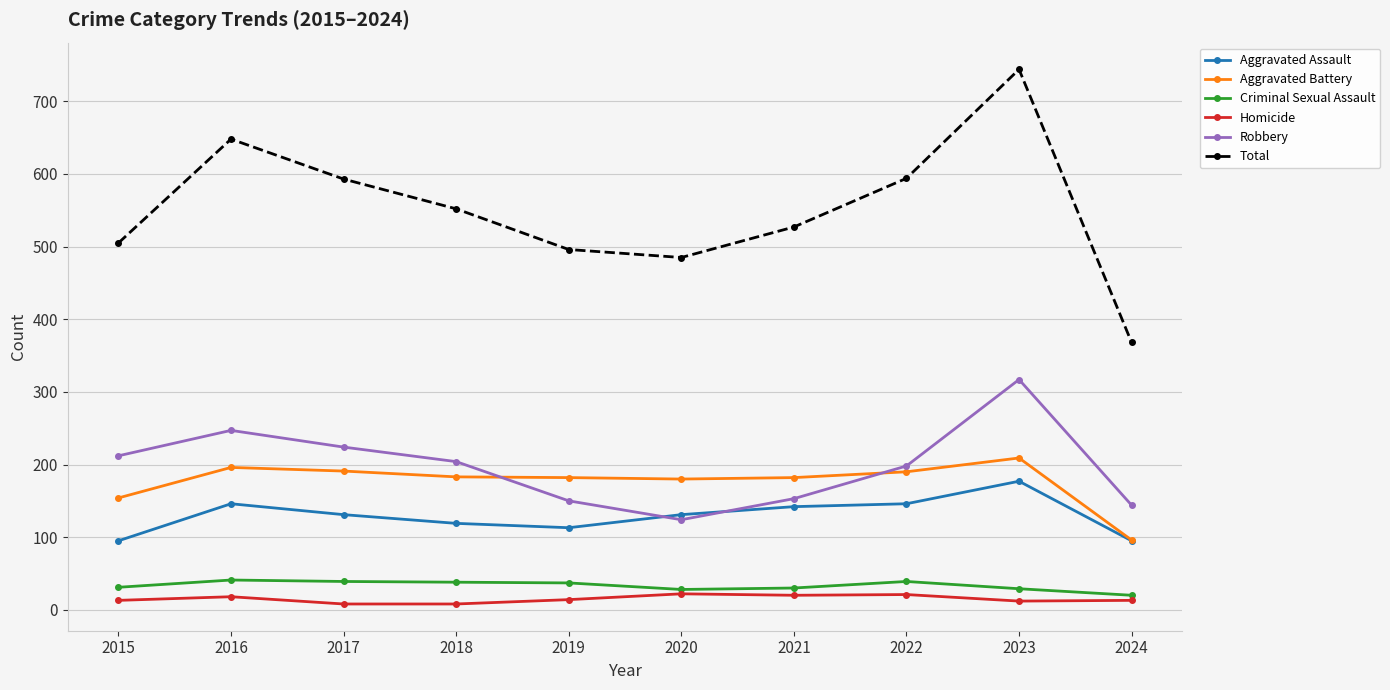

Between 2019 and 2022, which series saw the biggest shift?

Total